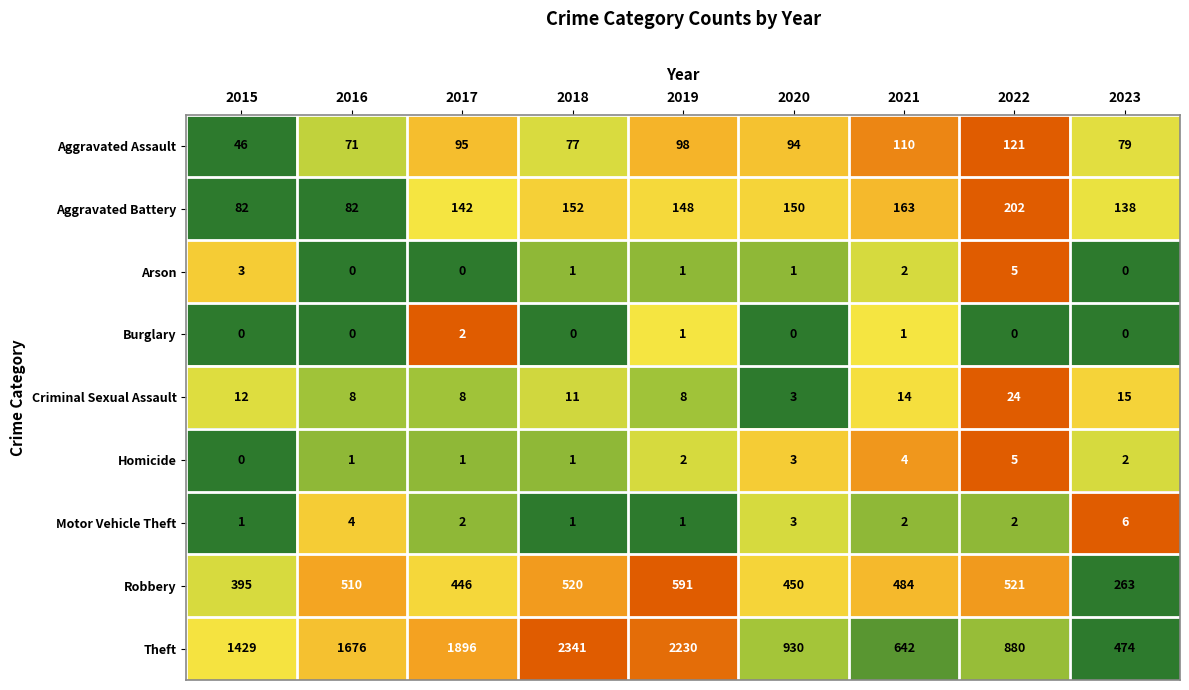

At how many categories does at least one series exceed 1410?

5